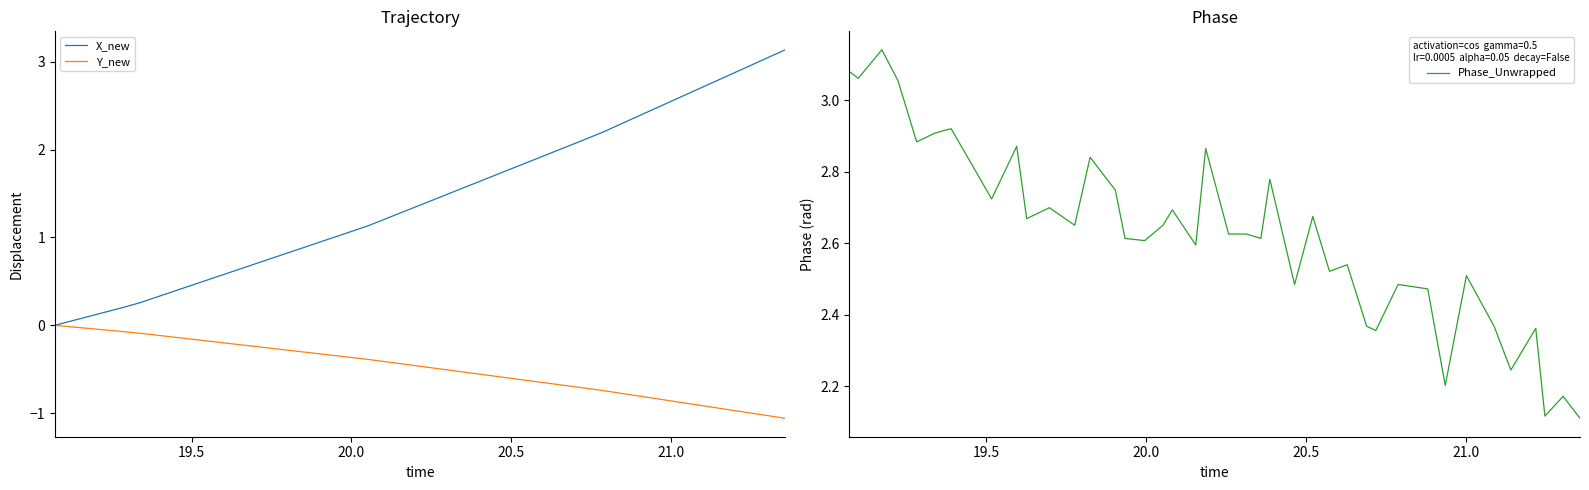

What is the highest value of the X_new series?

3.1